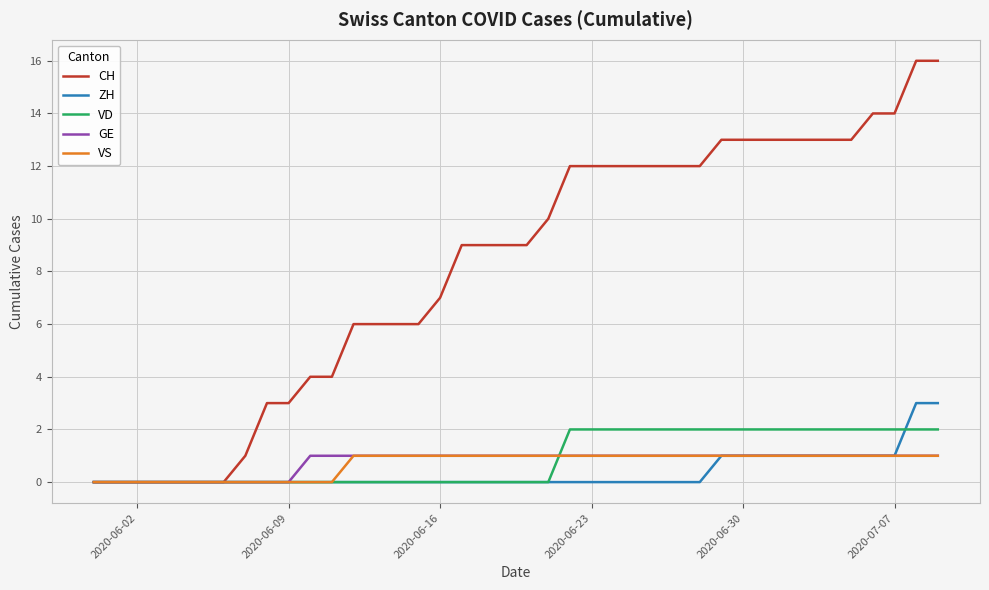

Which series has the widest spread of values?

CH